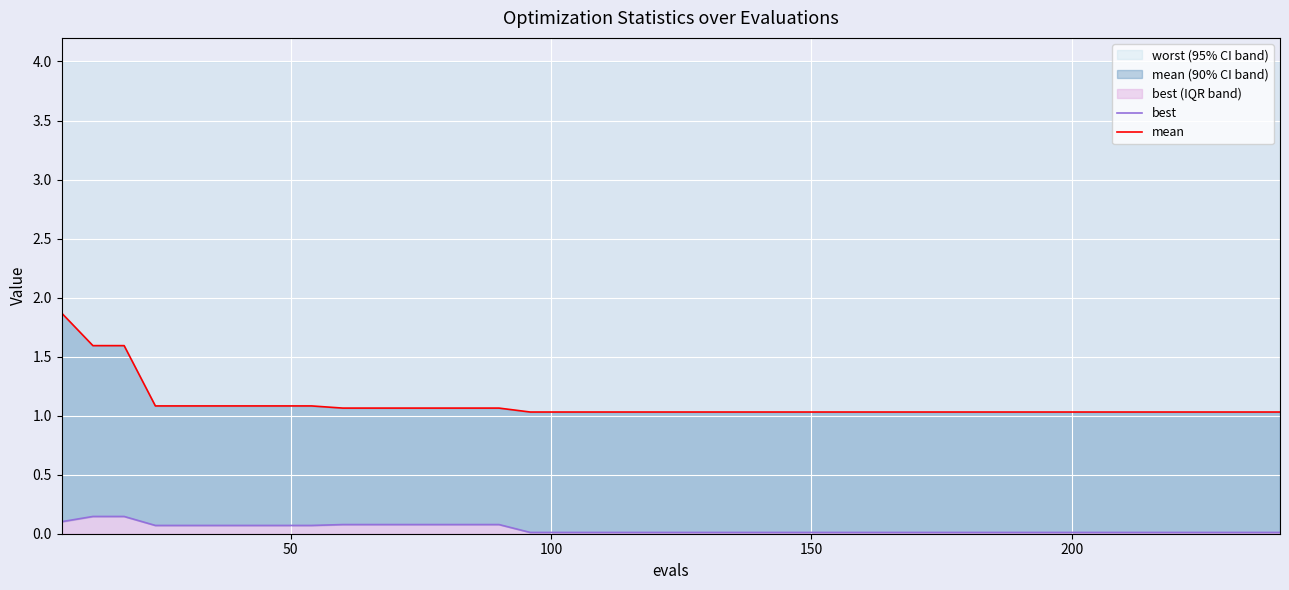

What is the difference between the maximum and minimum values in the best series?

0.1